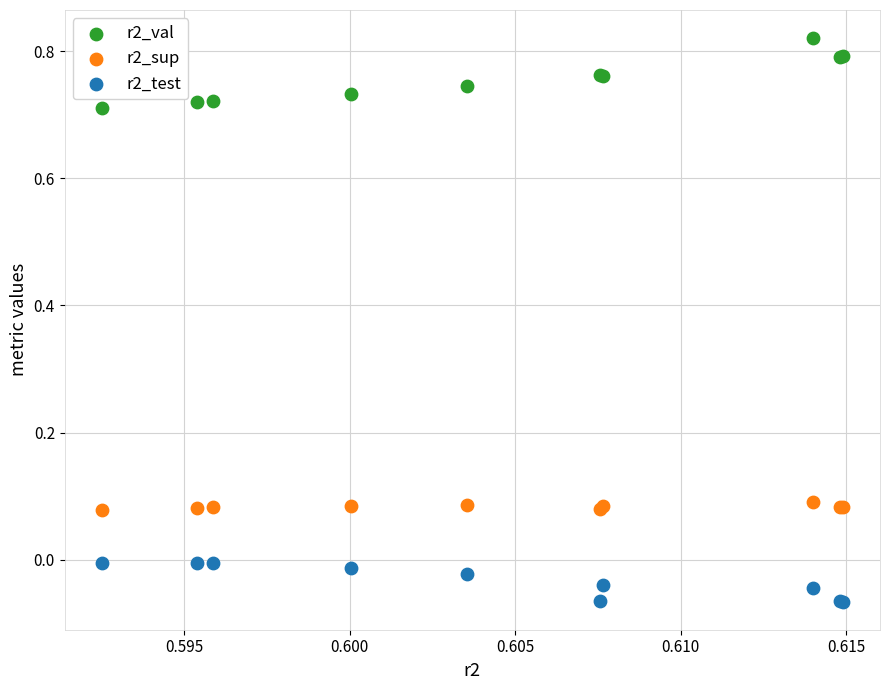

Which series contains the lowest Y value?

r2_test